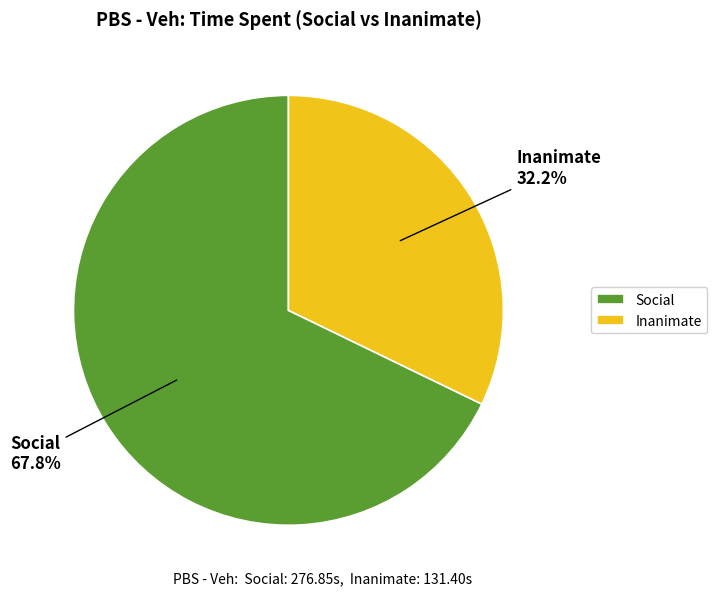

Is there any slice that represents more than half of the pie?

Yes